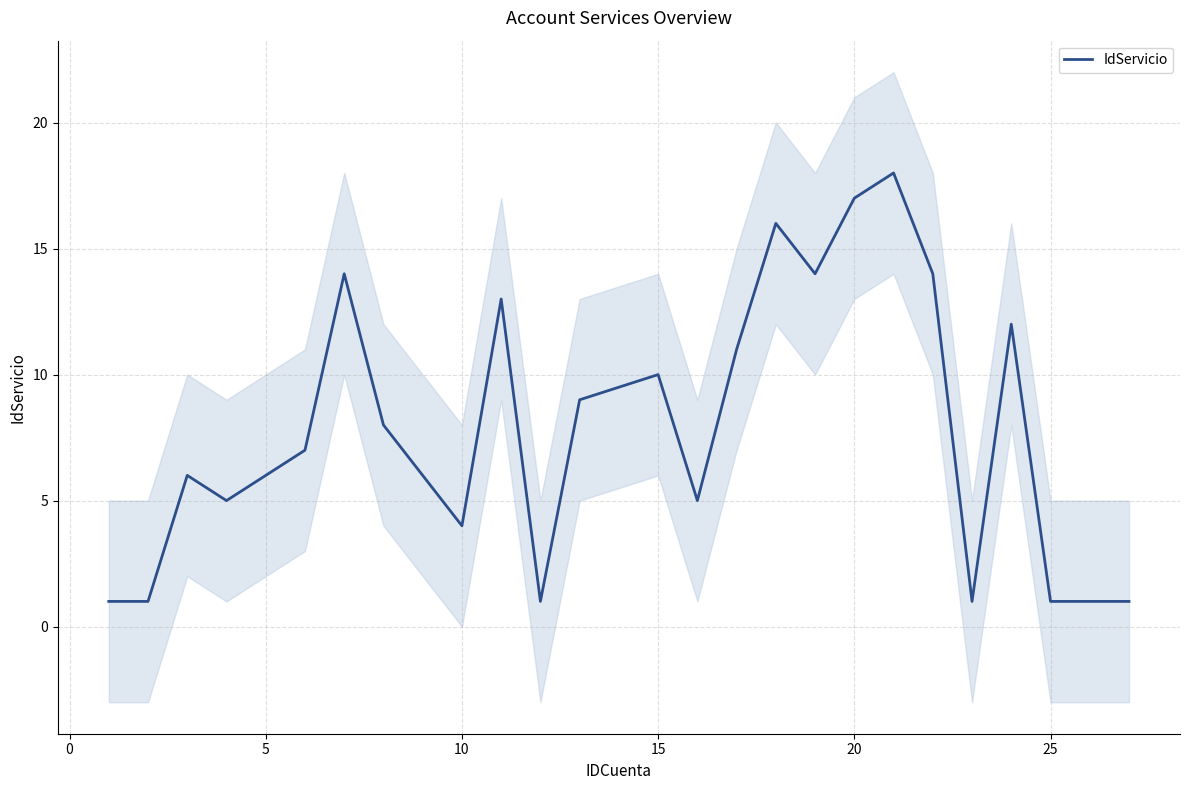

Is this an area chart (filled region under the line)?

No